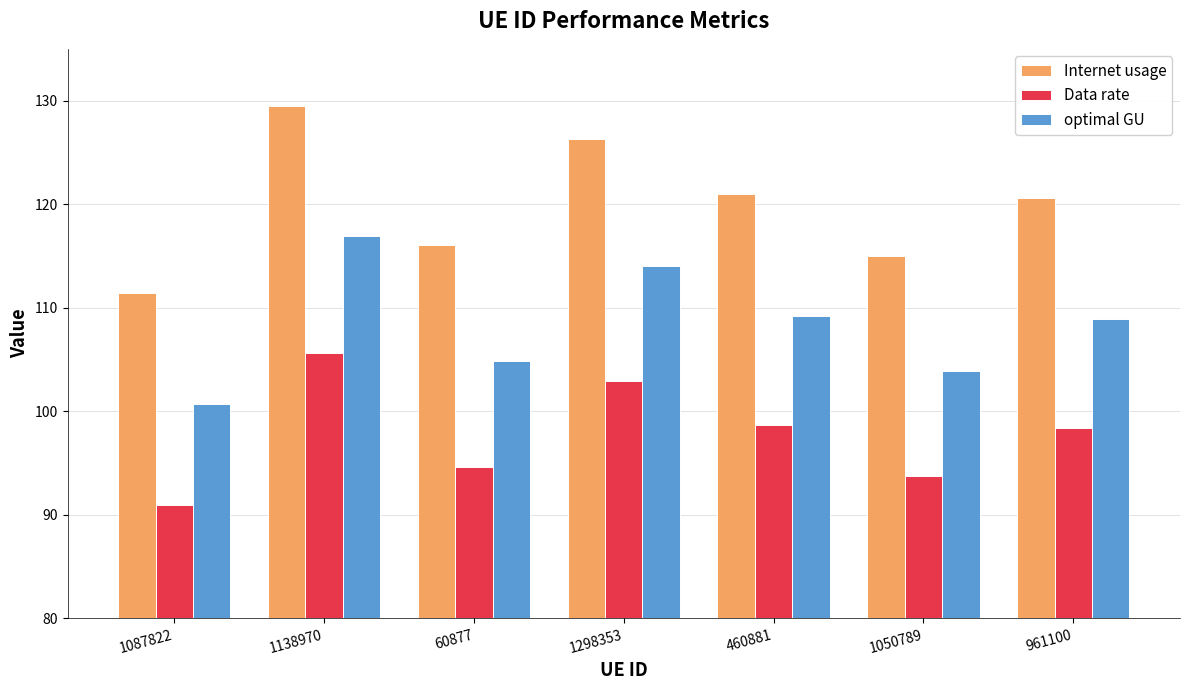

What is the total value across all series at 961100?

327.9